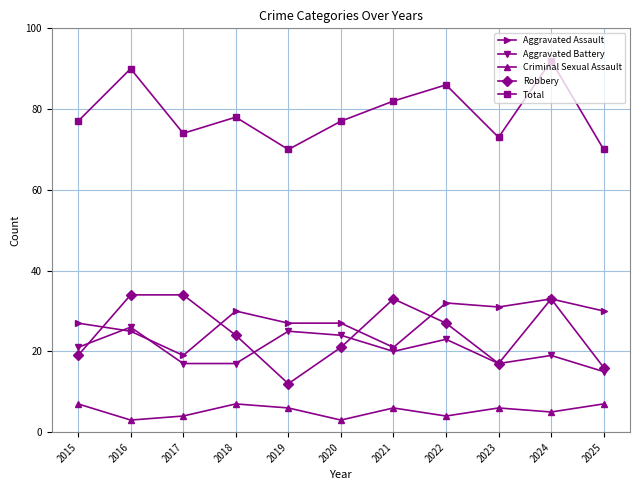

Between 2016 and 2025, which series saw the biggest shift?

Total